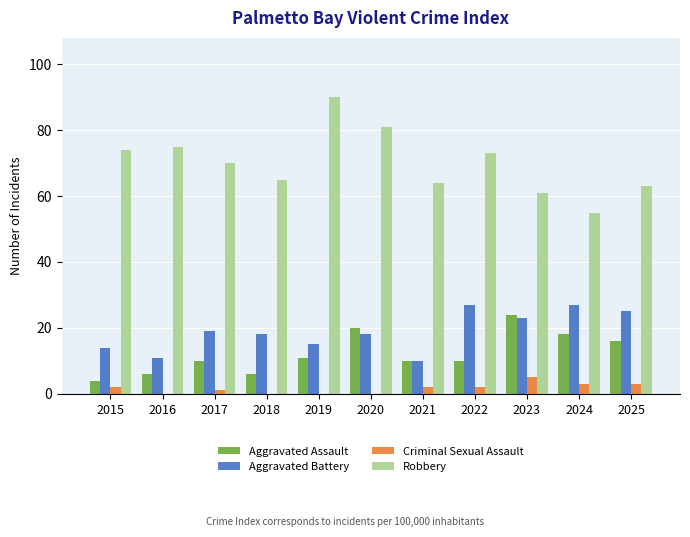

What is the total value across all series at 2017?

100